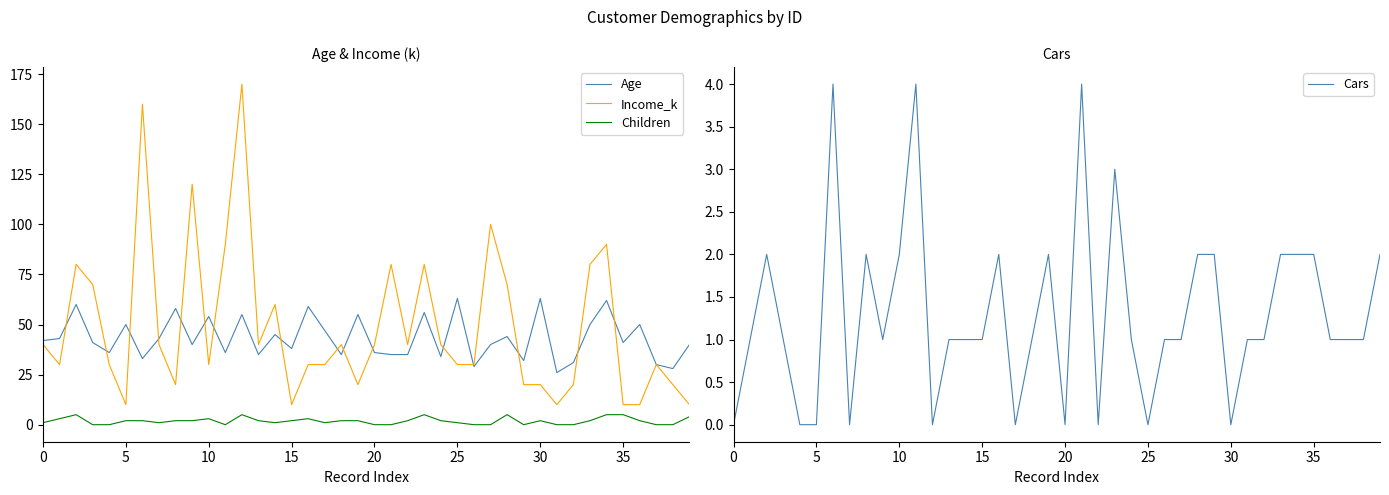

What is the maximum value for Income_k?

170